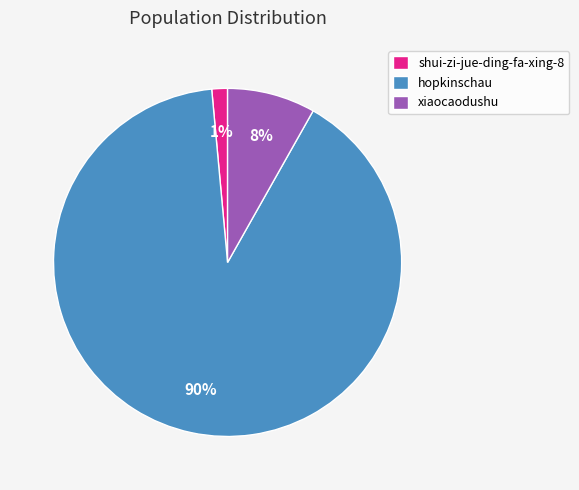

To the nearest percent, what is the combined percentage of shui-zi-jue-ding-fa-xing-8 and hopkinschau?

92%